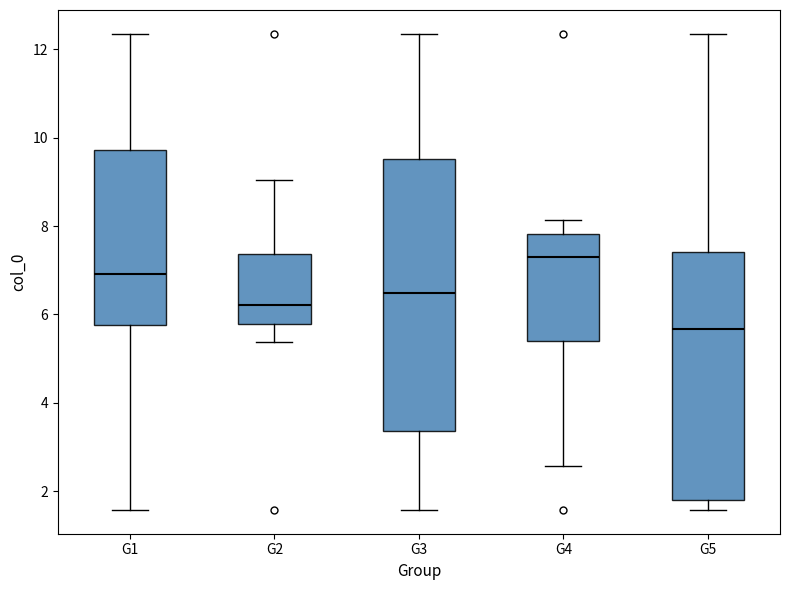

Comparing the boxes themselves (not the whiskers), which one is the tallest?

G3